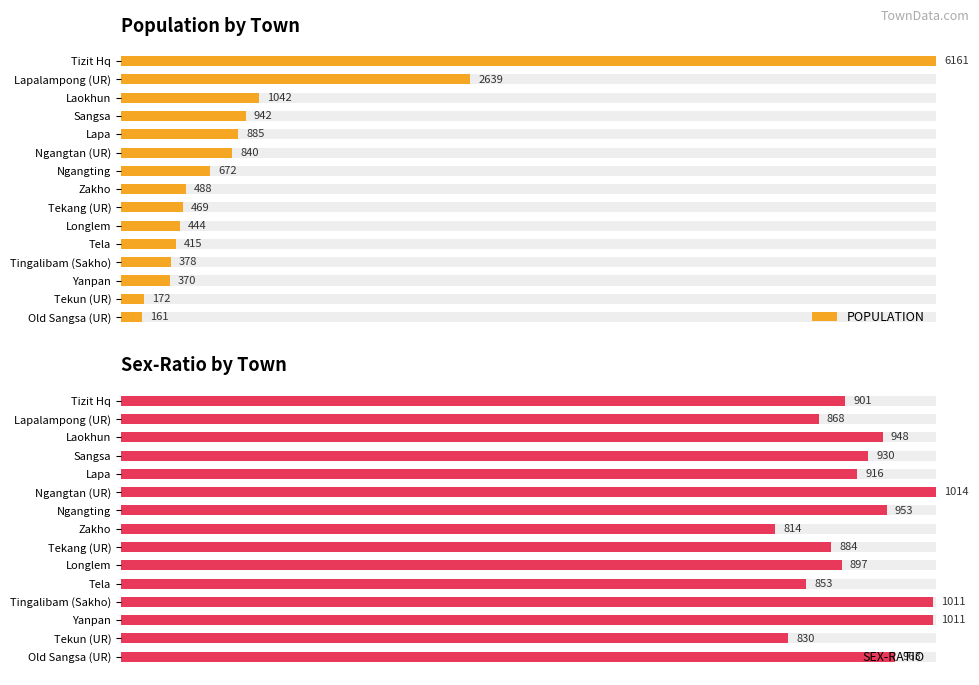

Which has a higher value, Tekun (UR) or Zakho?

Zakho